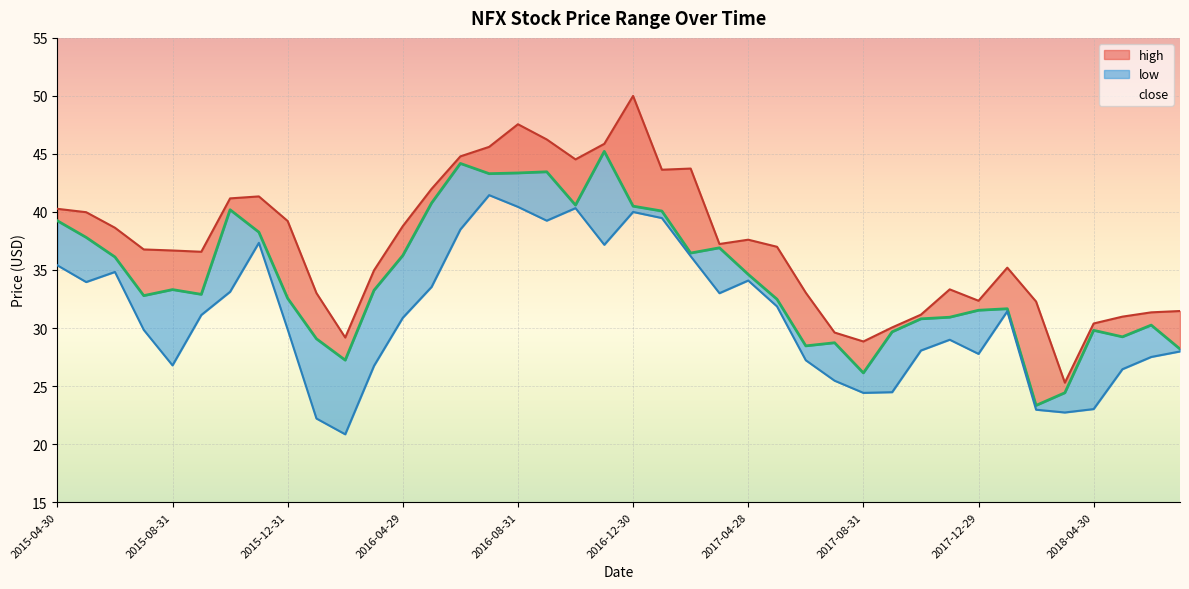

Rank the series at 2016-10-31 from lowest to highest value.

low, close, high